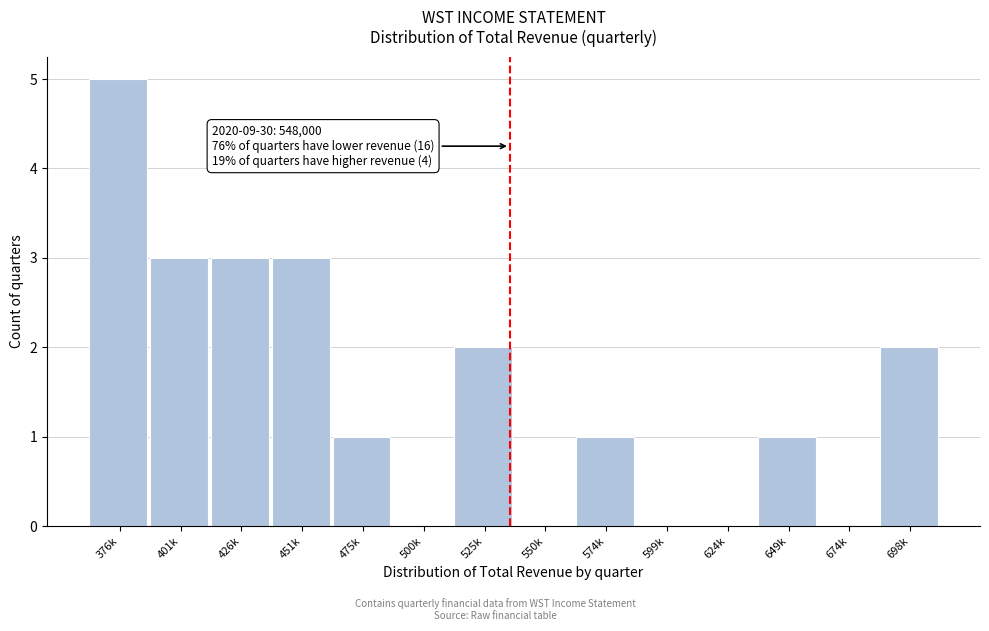

Reading left to right, what are all the values shown in this chart?

376k=5	401k=3	426k=3	451k=3	475k=1	500k=0	525k=2	550k=0	574k=1	599k=0	624k=0	649k=1	674k=0	698k=2